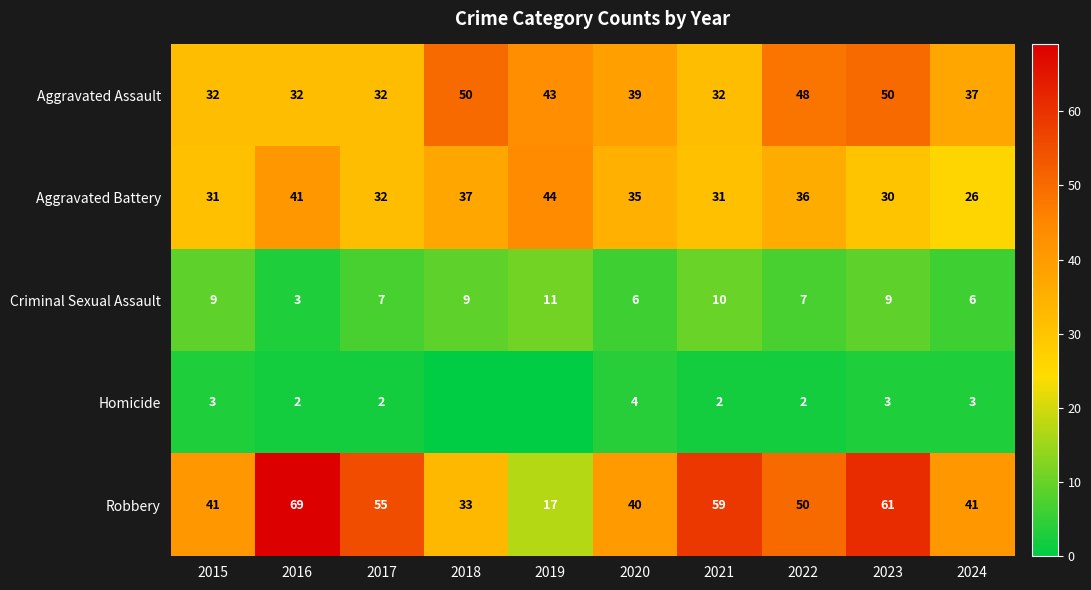

What is the sum of all Criminal Sexual Assault values?

77